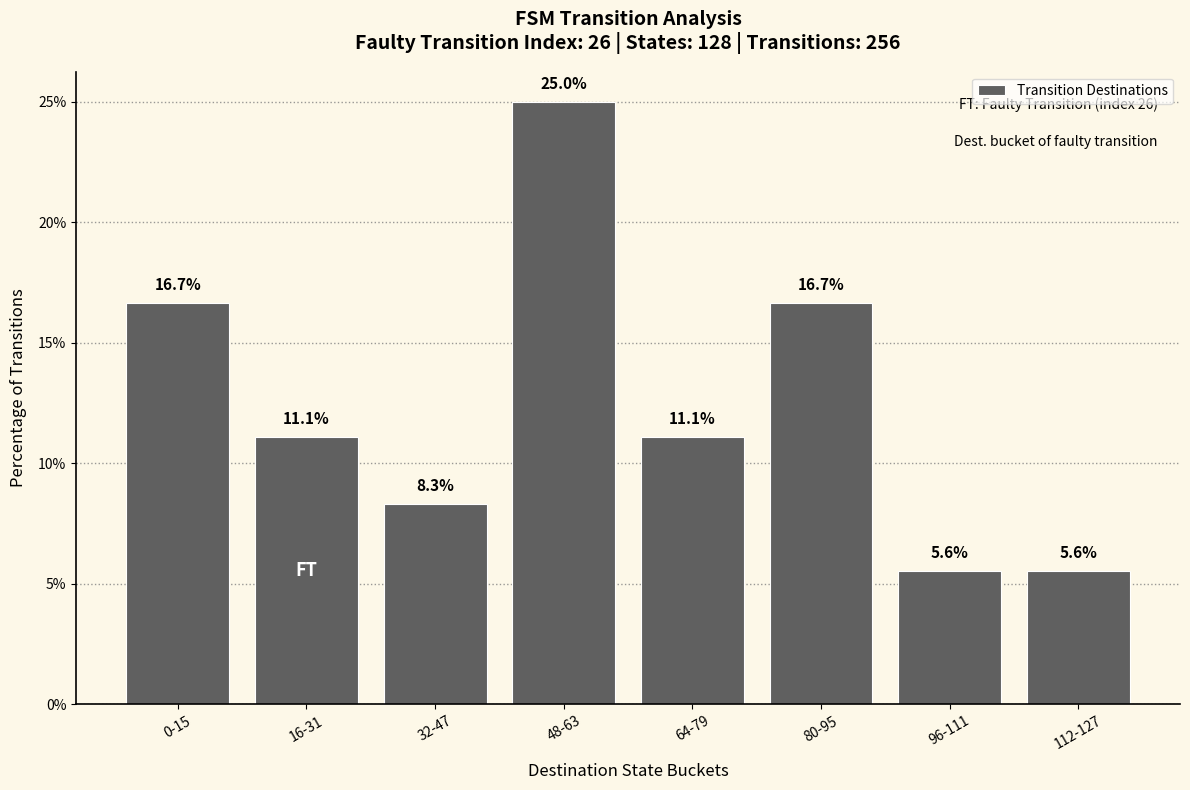

What is the greatest value displayed?

25.0